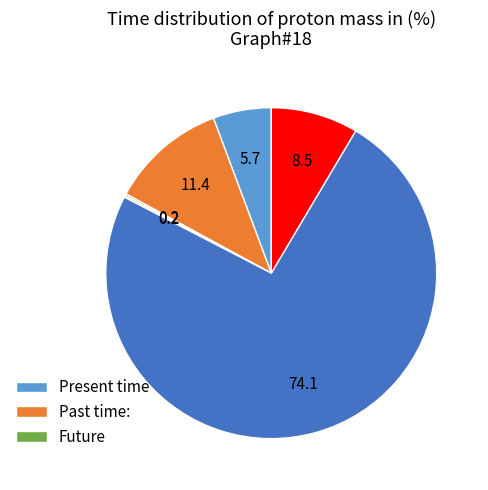

Does any single category account for the majority?

Yes